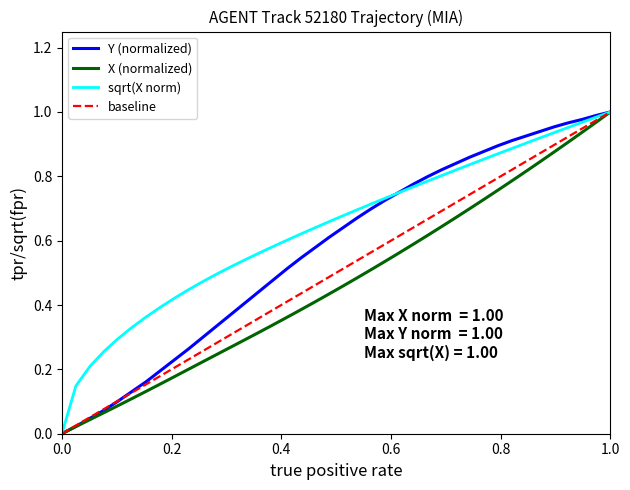

Which series has the largest total across all categories?

sqrt(X norm)